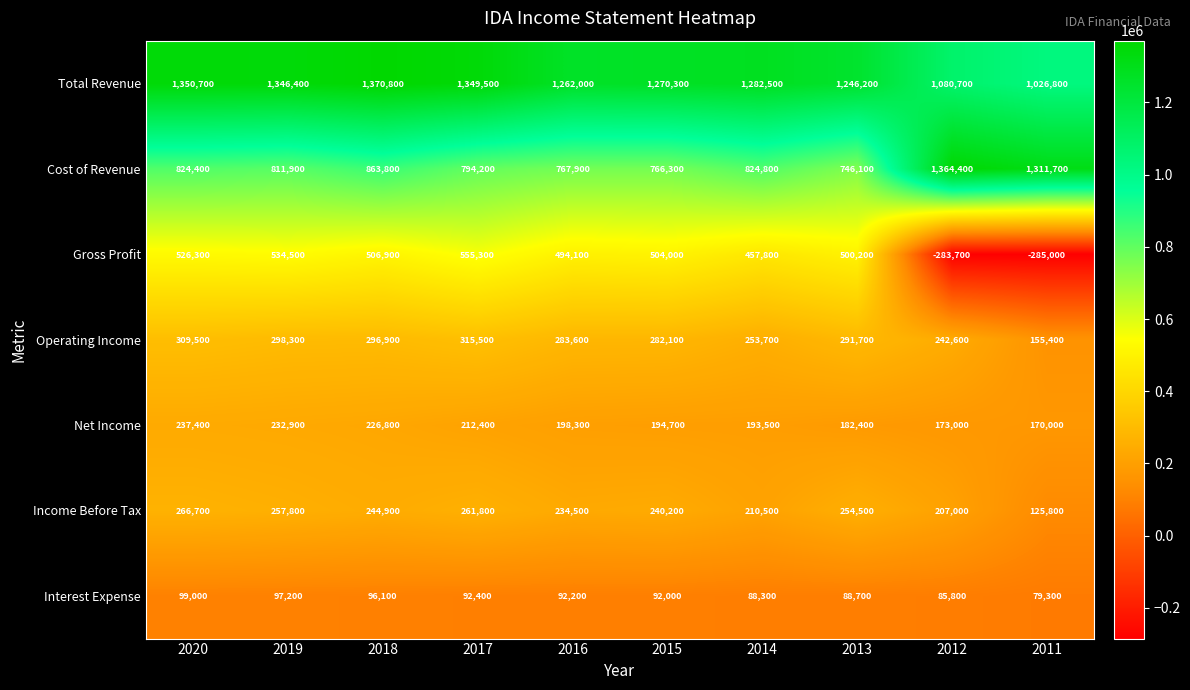

What is the maximum value shown in the chart?

1370800